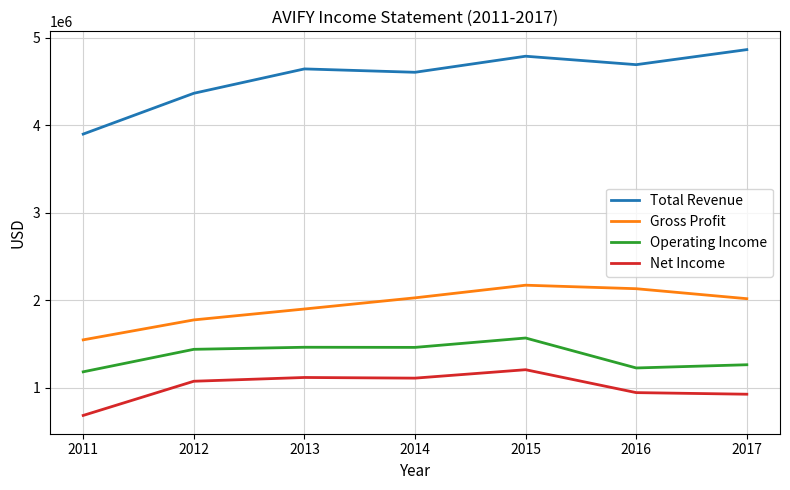

Is the value of Total Revenue at 2012 greater than the value of Operating Income at 2013?

Yes